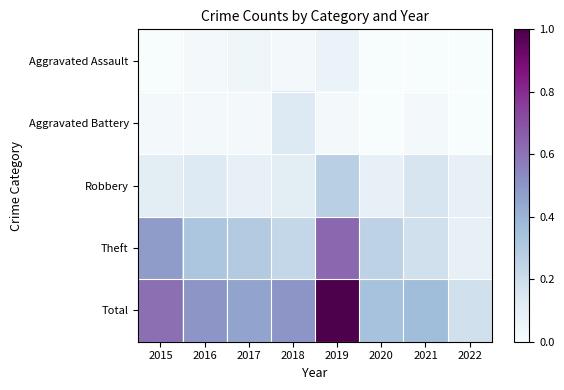

Rank the series by their maximum value, from highest to lowest.

Total, Theft, Robbery, Aggravated Battery, Aggravated Assault